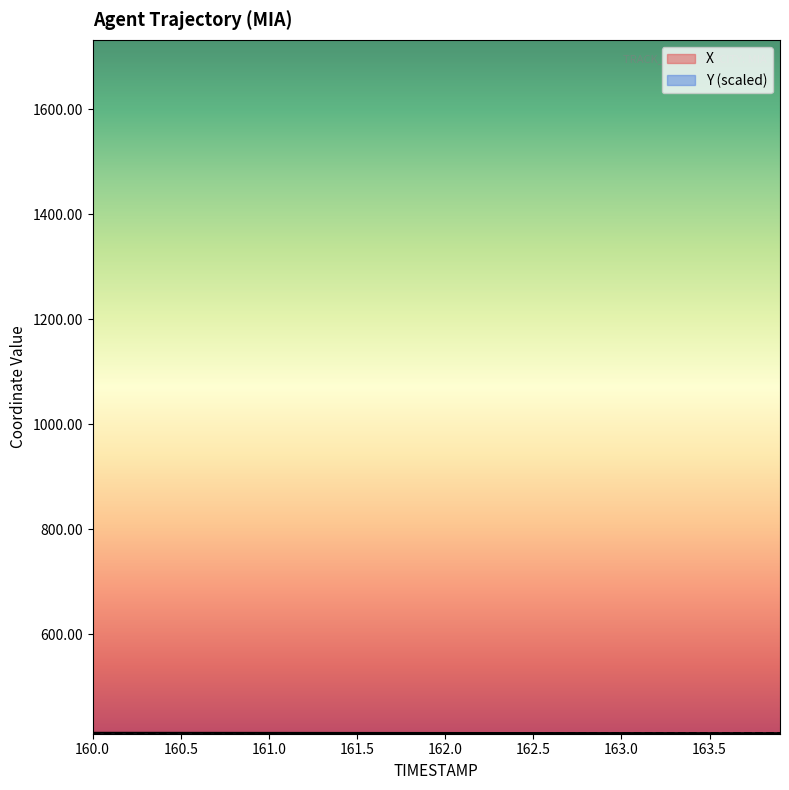

Which series changed the most between 161.3 and 163.7?

X